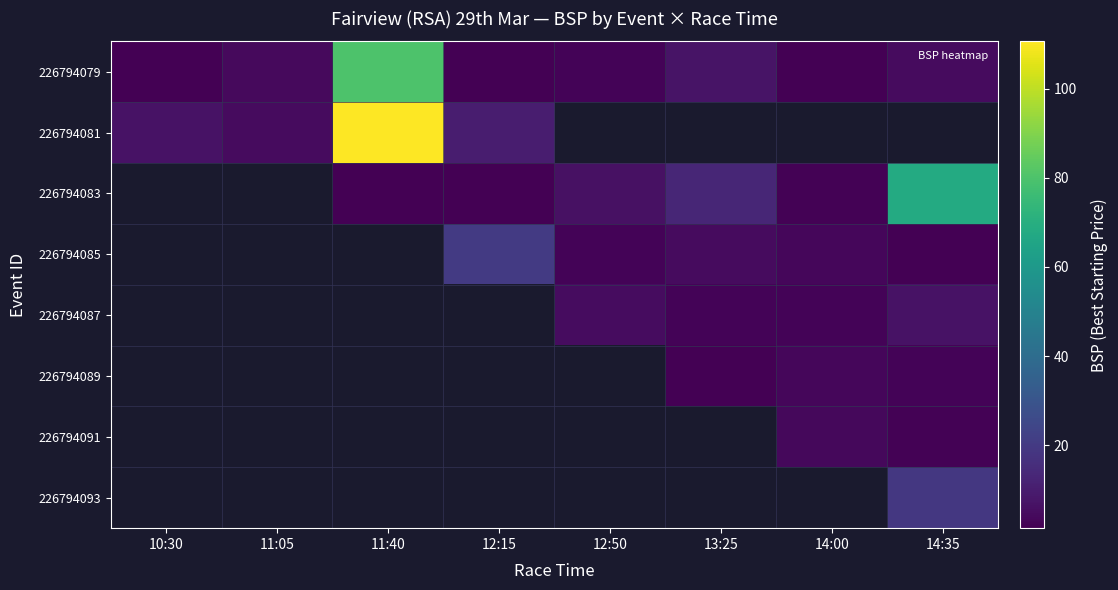

The value of 226794079 at 14:35 is 4.6. True or false?

True